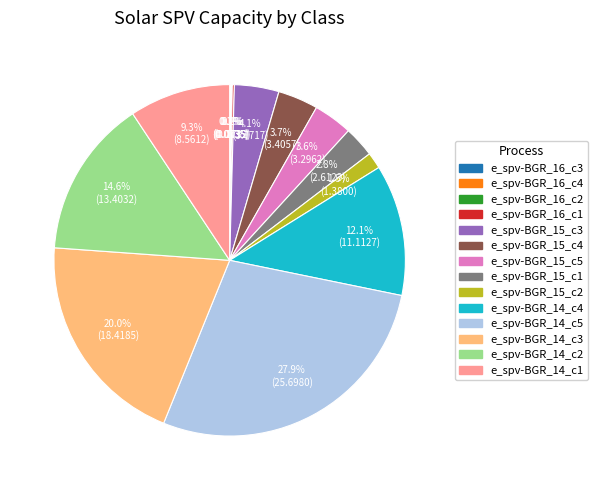

What is the ratio of the value at e_spv-BGR_15_c5 to the value at e_spv-BGR_14_c2?

0.2